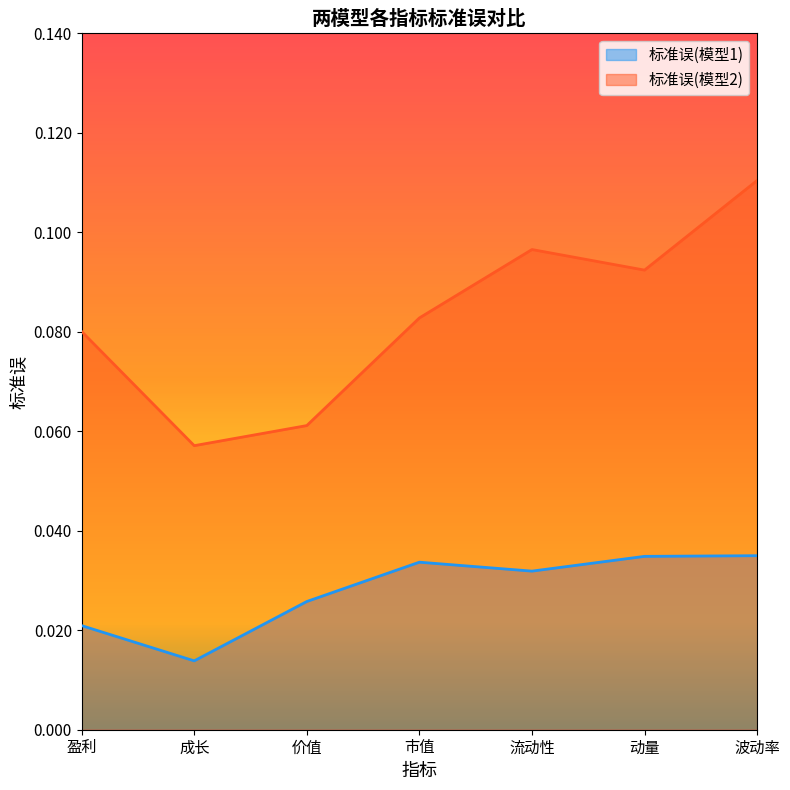

What position from the left is 波动率?

7